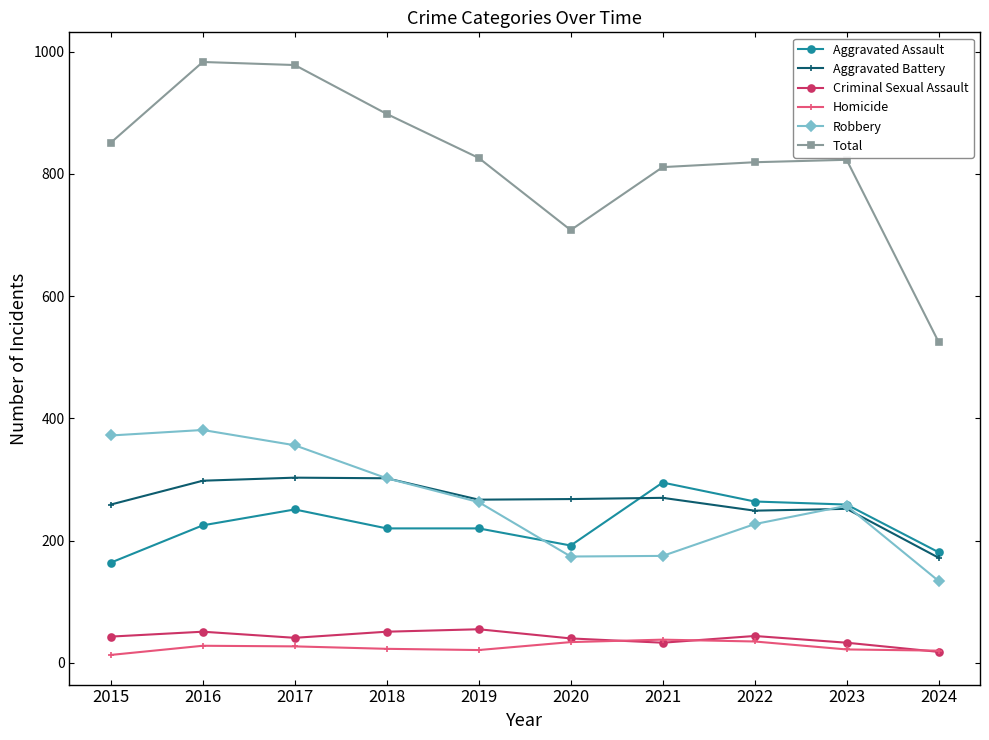

The Robbery series shows 429 at 2018. True or false?

False